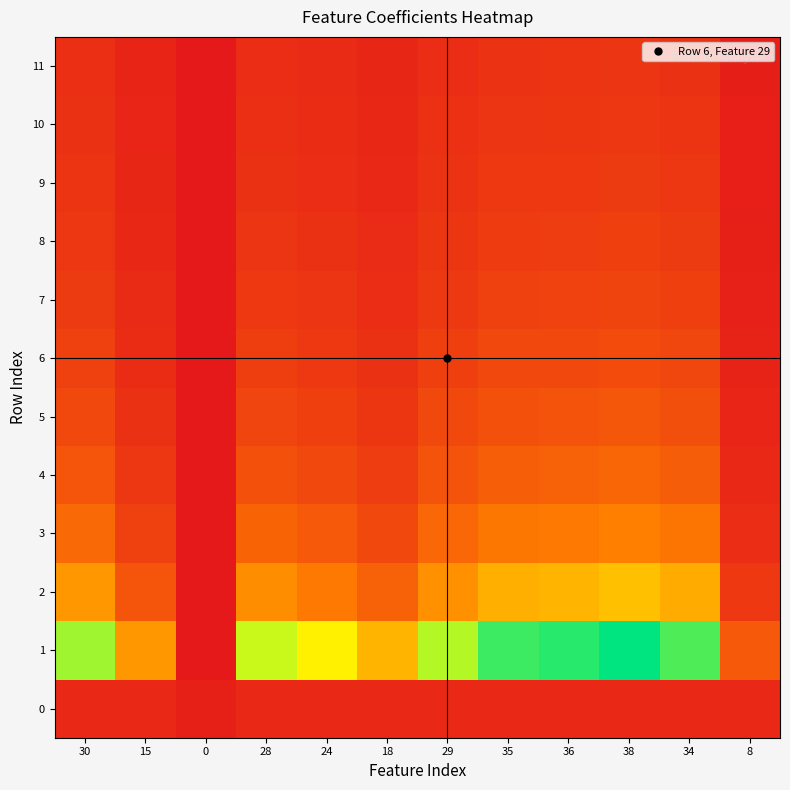

At 8, list the series in order from smallest to largest.

11, 10, 9, 8, 7, 6, 5, 4, 0, 3, 2, 1